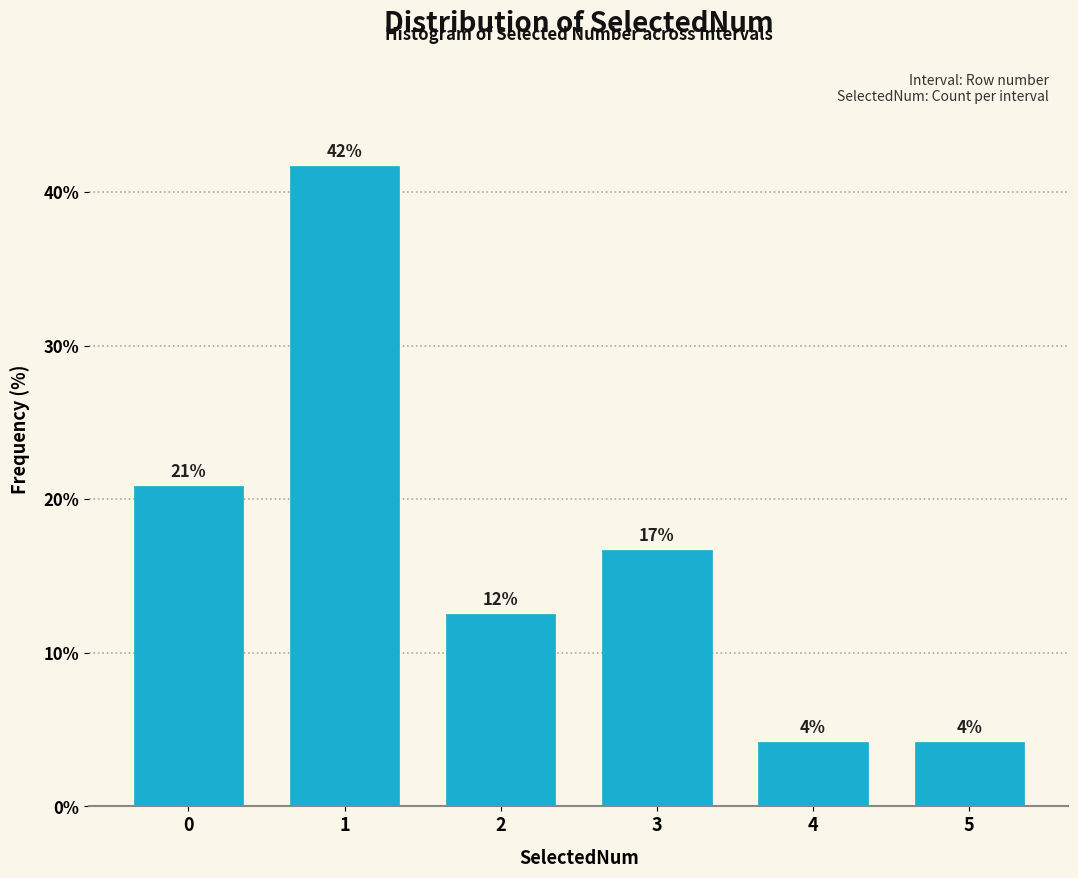

Does the chart contain any negative values?

No